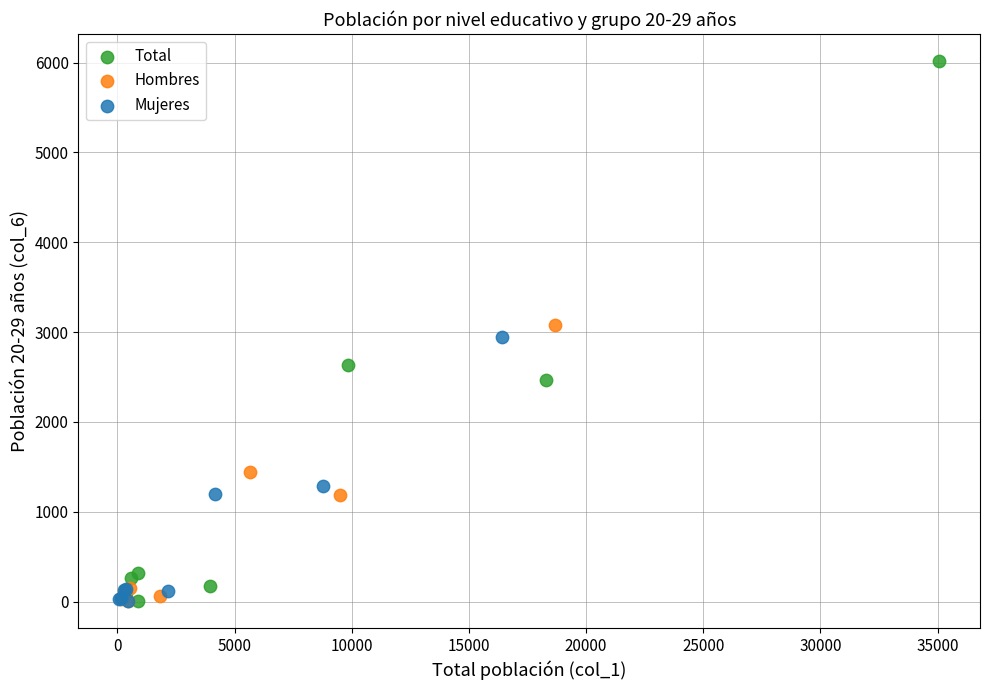

Which series has the widest spread of Y values?

Total